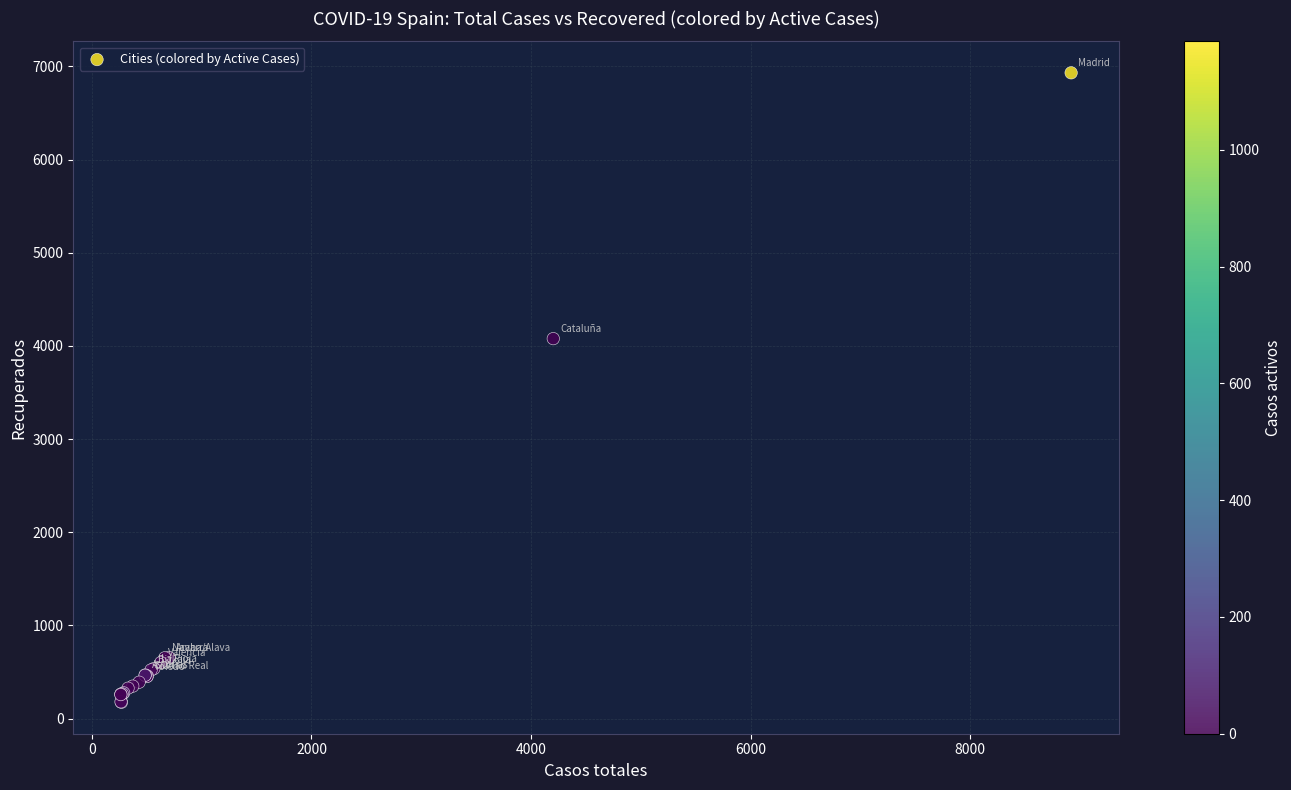

What Y value in the scatter plot is closest to 3553?

4078